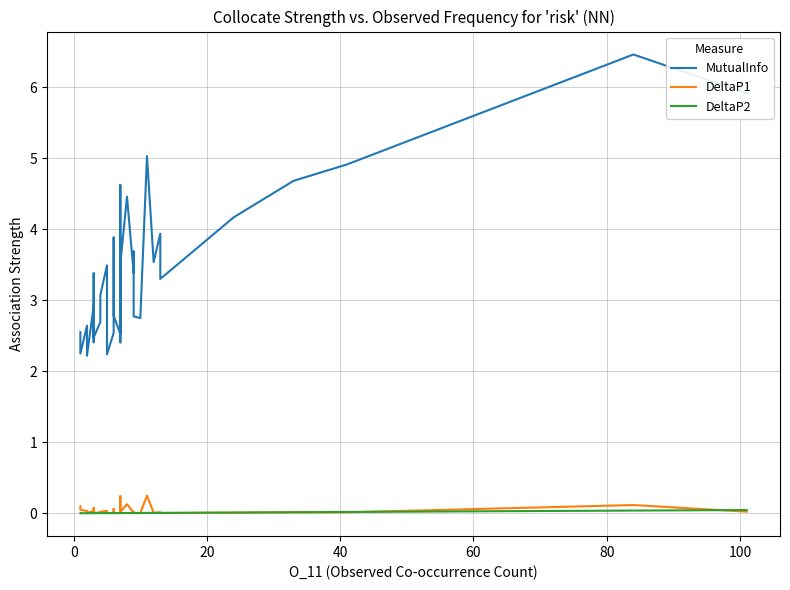

True or false: DeltaP1 has more than 0 points higher than both neighbors.

True